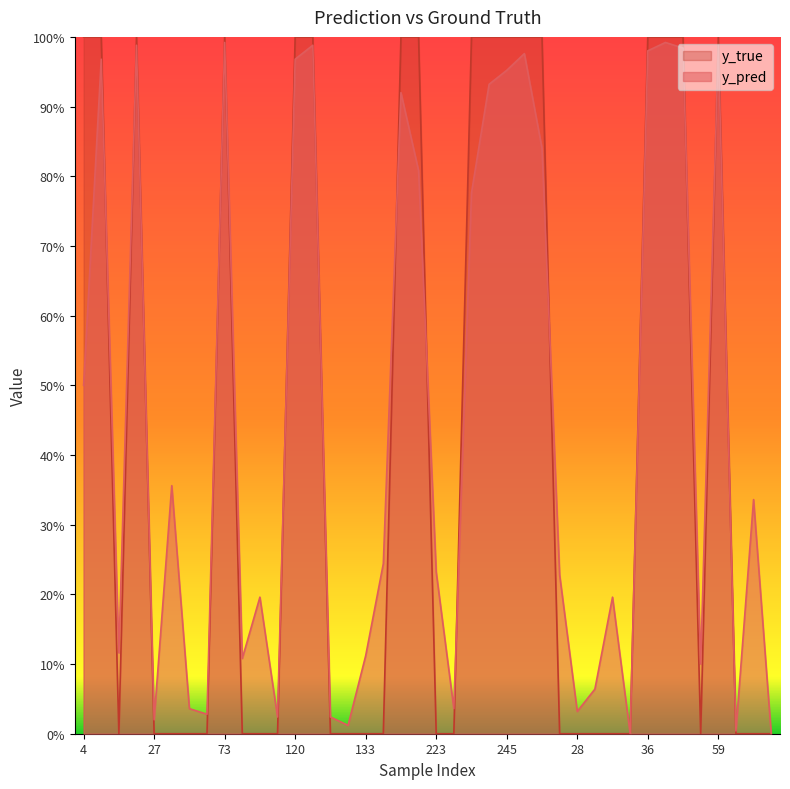

Which series has the largest total across all categories?

y_pred